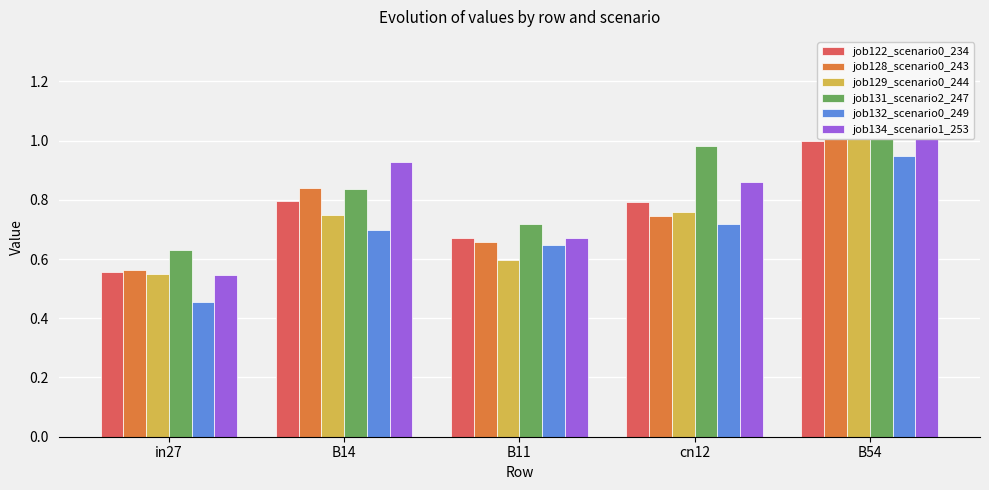

Rank the series by their maximum value, from lowest to highest.

job132_scenario0_249, job122_scenario0_234, job129_scenario0_244, job128_scenario0_243, job131_scenario2_247, job134_scenario1_253